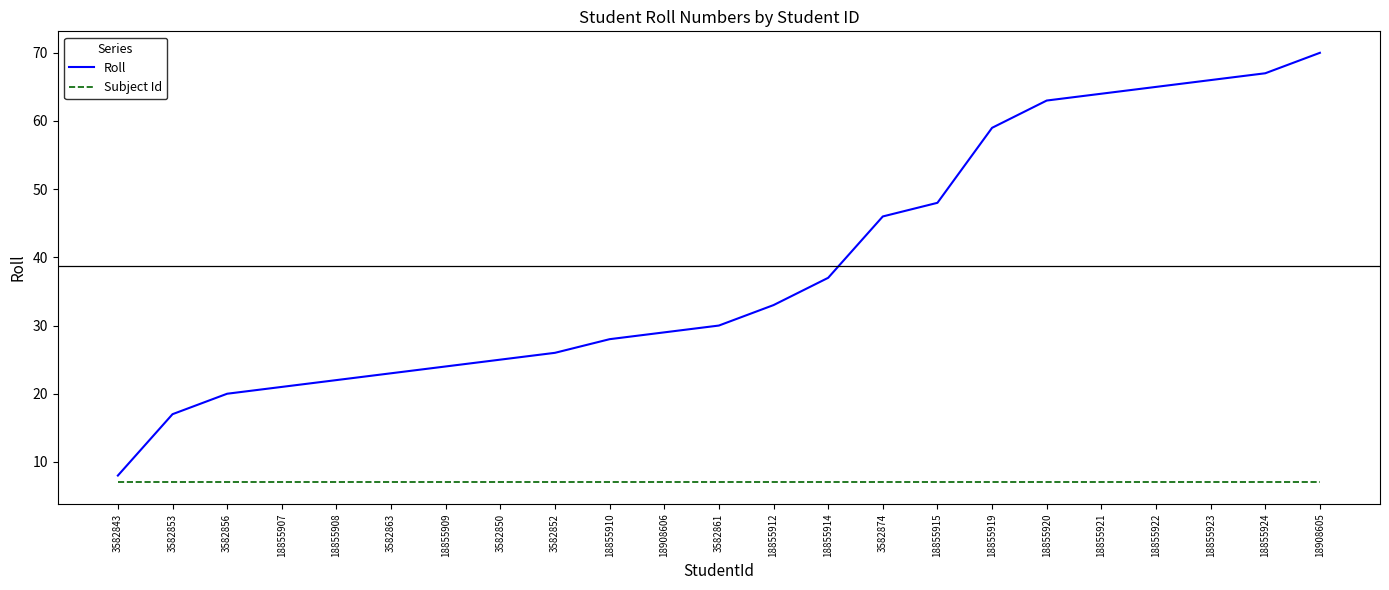

List the labels in order of Roll value, largest first.

18908605, 18855924, 18855923, 18855922, 18855921, 18855920, 18855919, 18855915, 3582874, 18855914, 18855912, 3582861, 18908606, 18855910, 3582852, 3582850, 18855909, 3582863, 18855908, 18855907, 3582856, 3582853, 3582843